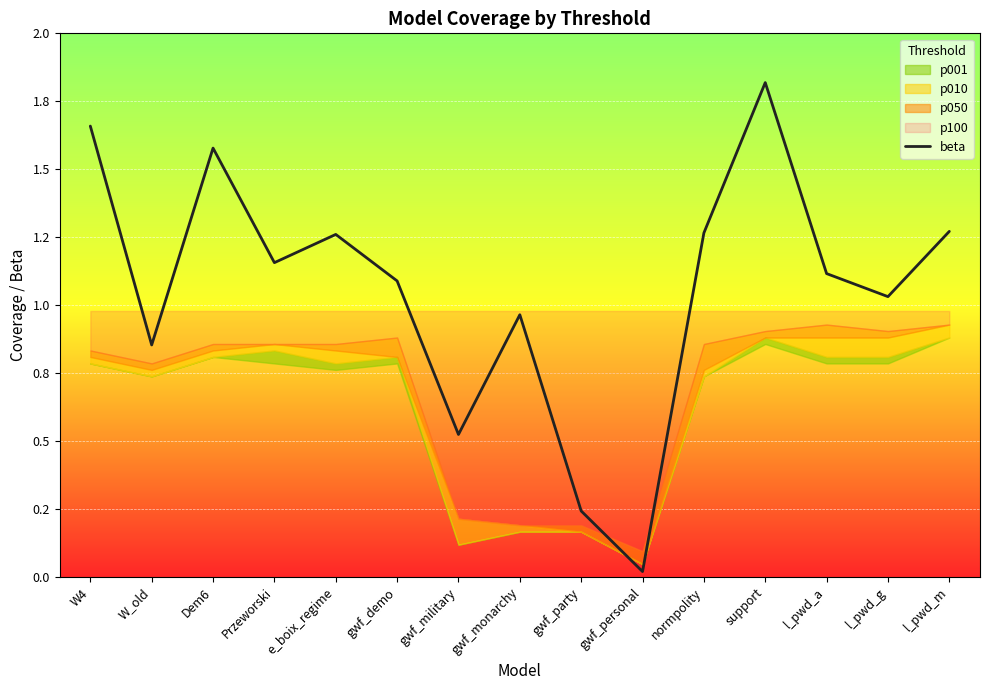

Reading left to right, transcribe all the data shown in this chart.

W4=1.7	W_old=0.9	Dem6=1.6	Przeworski=1.2	e_boix_regime=1.3	gwf_demo=1.1	gwf_military=0.5	gwf_monarchy=1.0	gwf_party=0.2	gwf_personal=0.0	normpolity=1.3	support=1.8	l_pwd_a=1.1	l_pwd_g=1.0	l_pwd_m=1.3